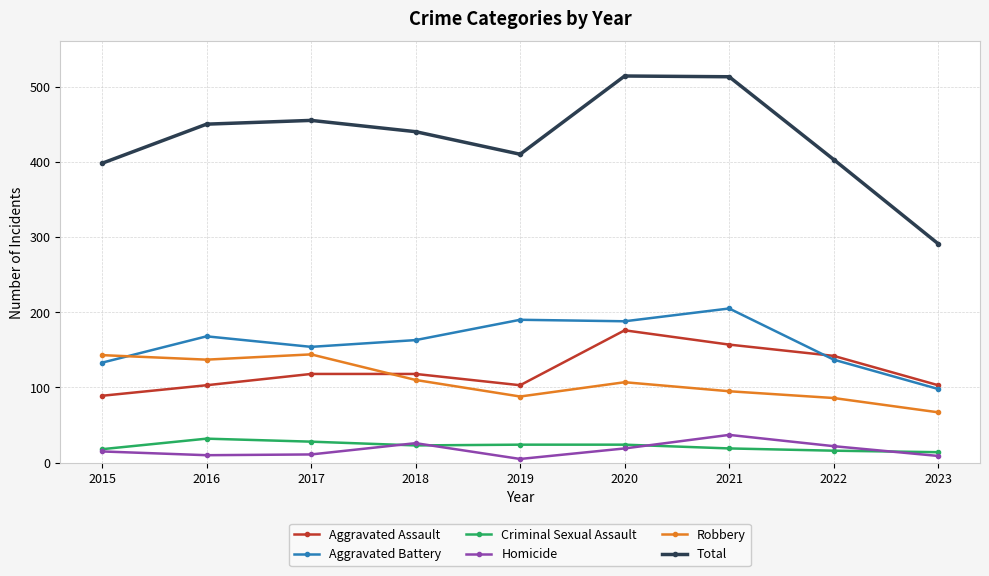

True or false: Robbery and Total cross at least once.

False